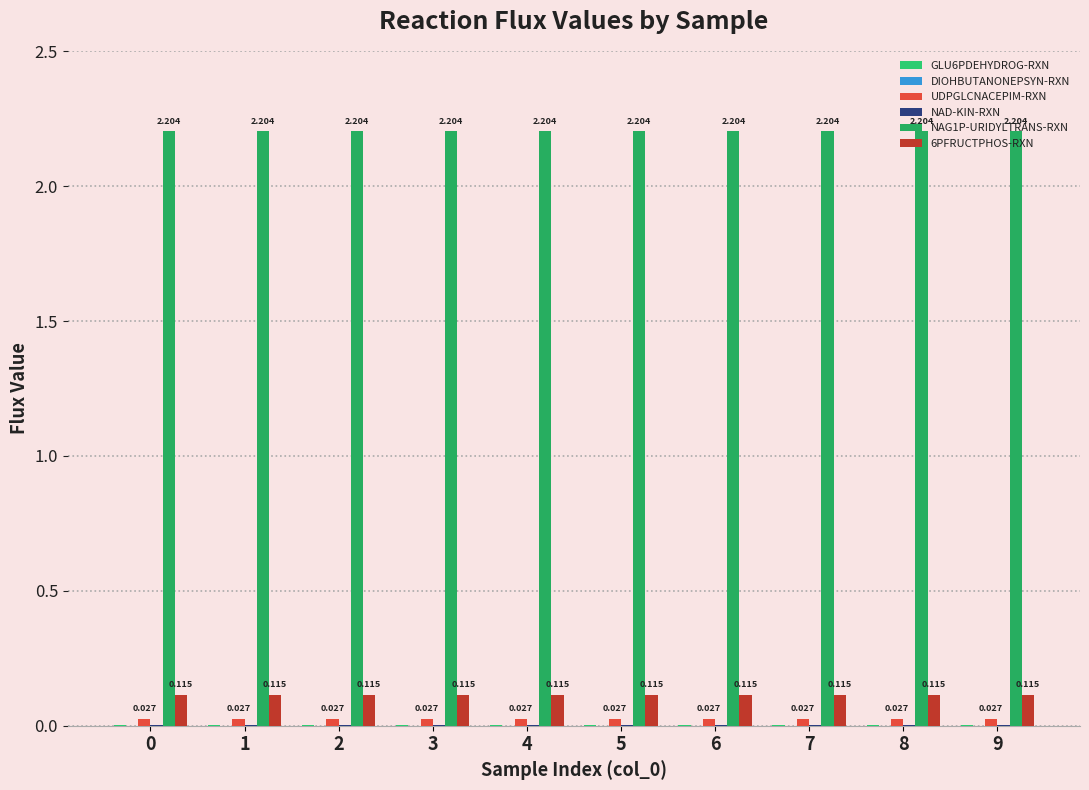

How many distinct data groups are displayed?

6